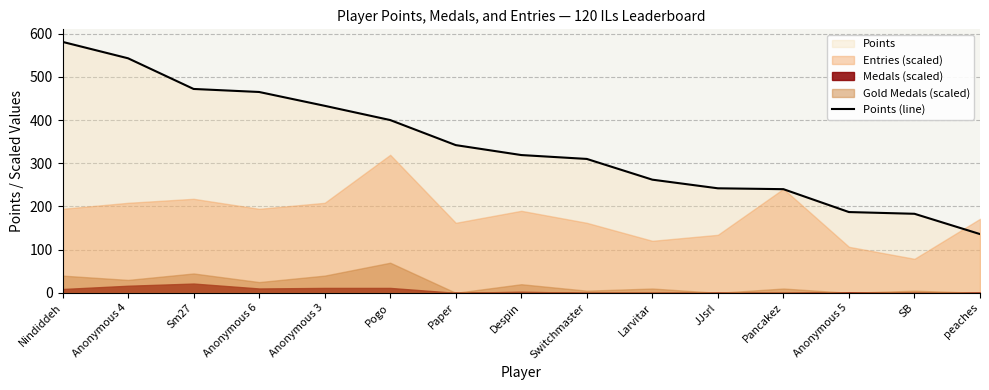

What is the approximate value at SB?

183